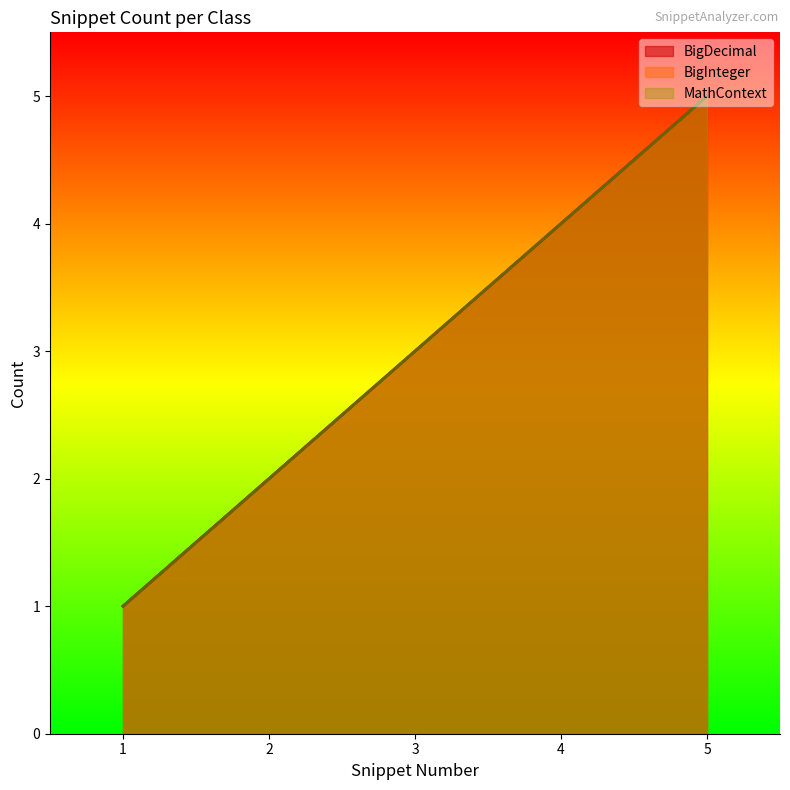

How many values in the MathContext series are below 3?

2